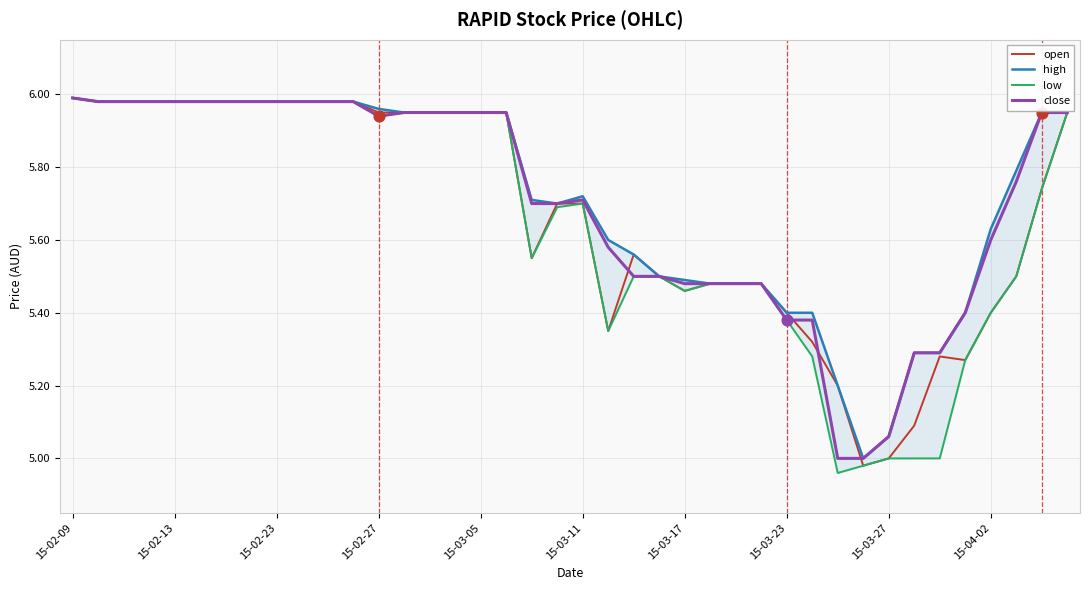

Is the value of open at 15-02-09 greater than the value of high at 27?

Yes